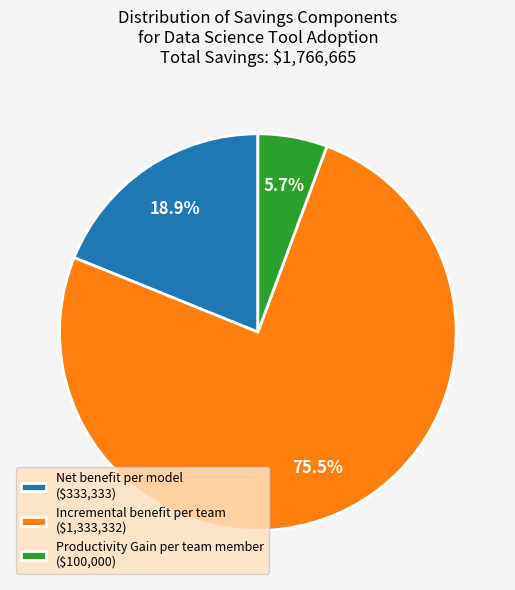

Is there any slice that represents more than half of the pie?

Yes